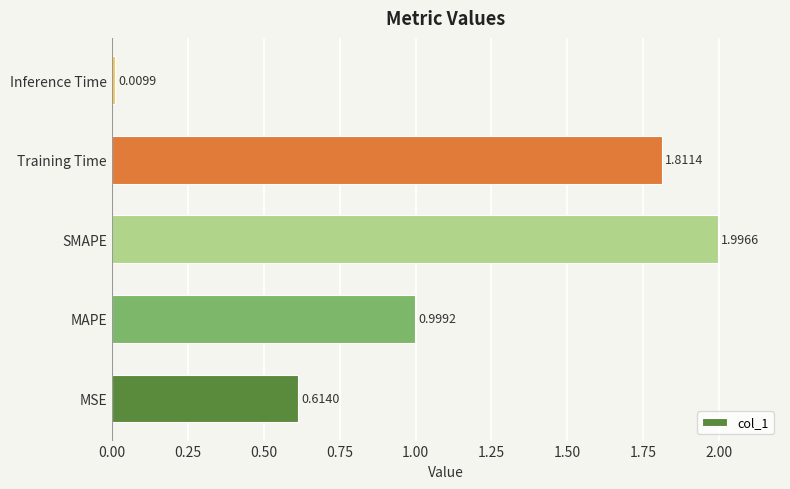

At which label is the value closest to 1?

MAPE